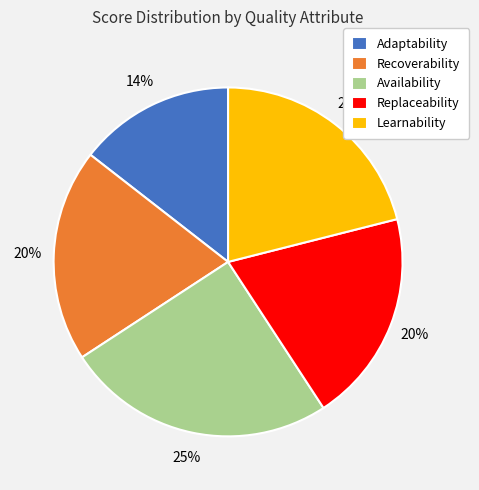

To the nearest percent, what is the average slice percentage?

20%